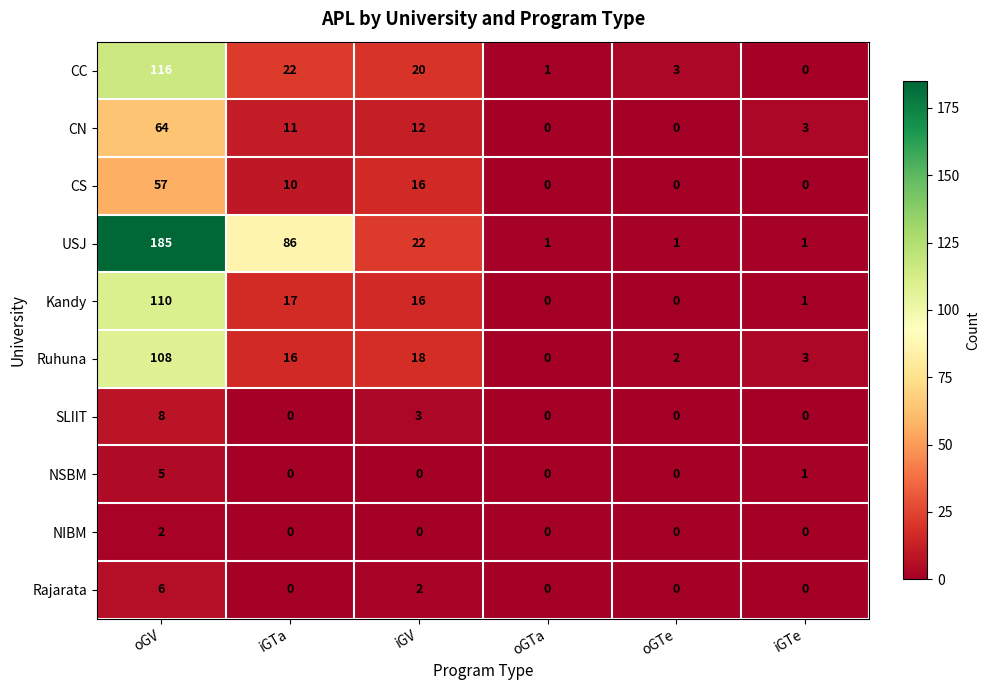

Which series has the largest range (max minus min)?

USJ